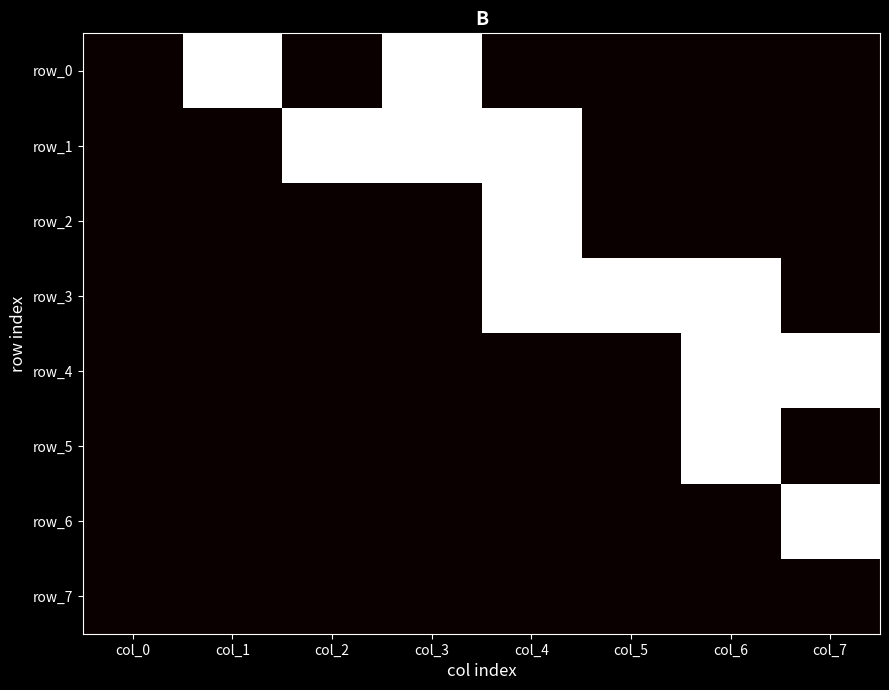

Which has a higher value, col_3 or col_4?

col_3